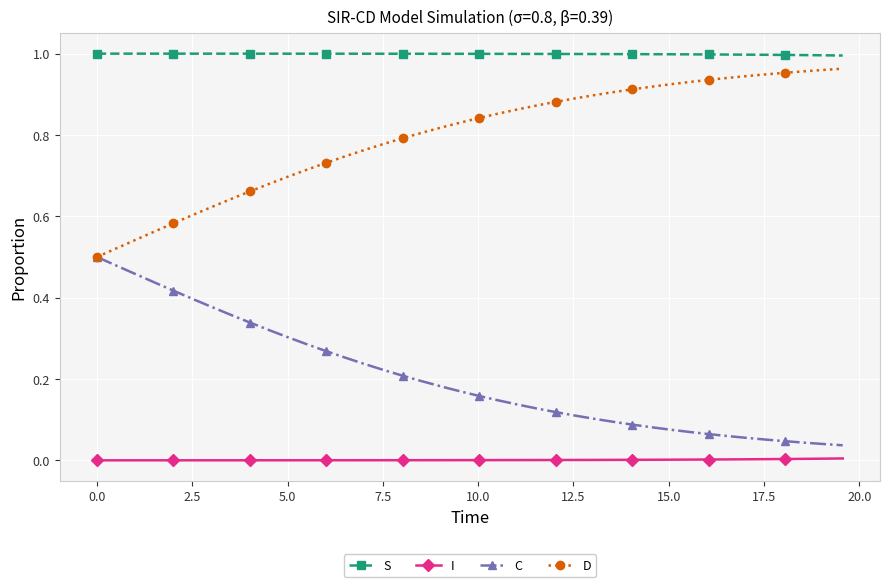

What is the sum of all C values?

8.1